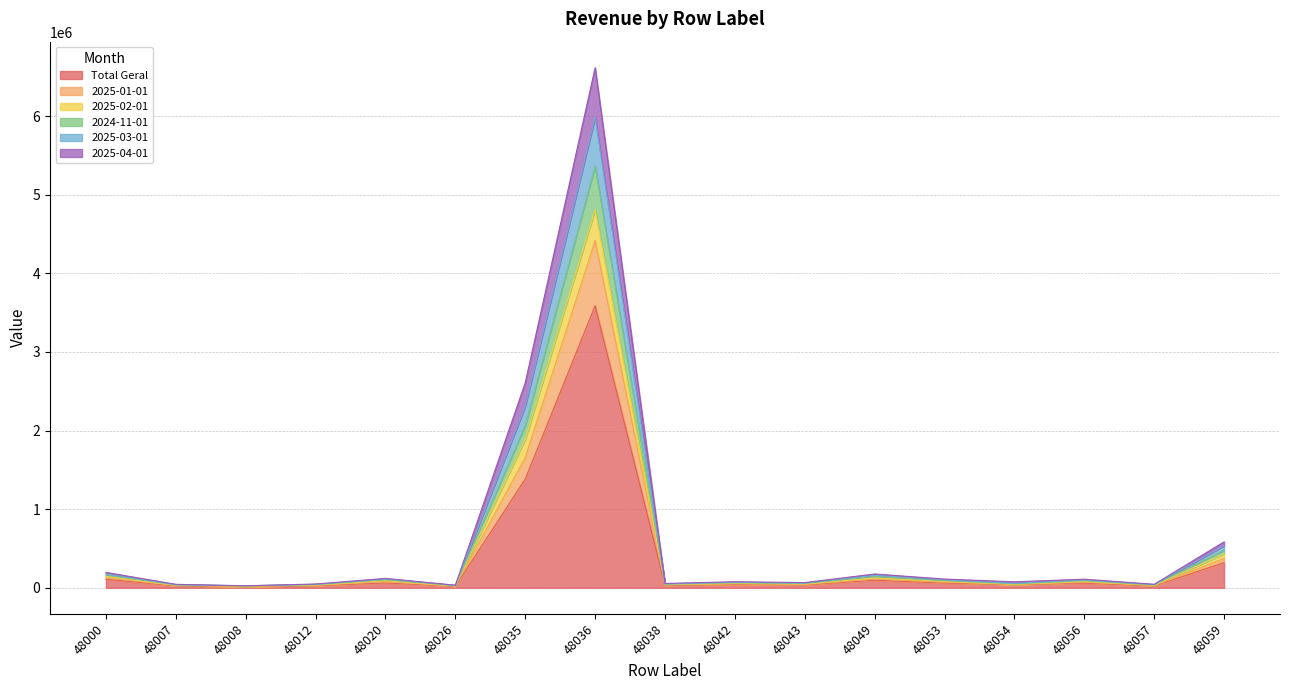

True or false: 2025-01-01 and 2025-04-01 cross at least once.

False